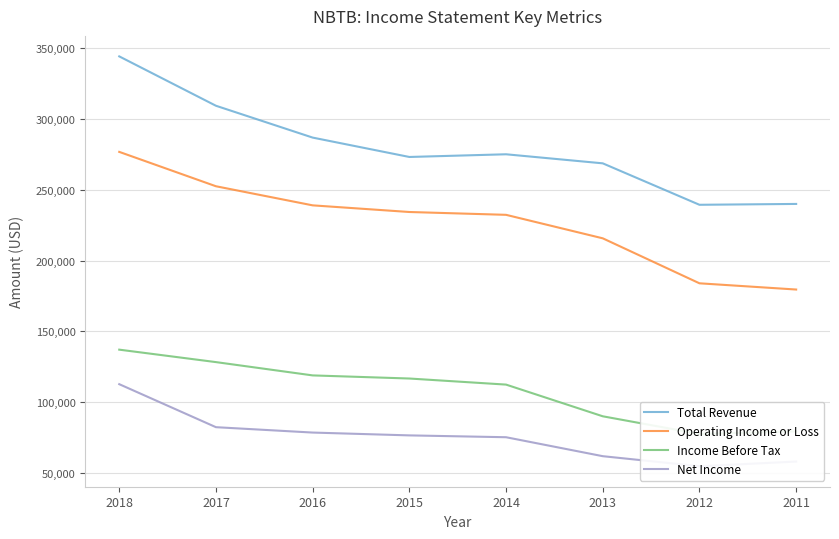

Which series has the largest range (max minus min)?

Total Revenue